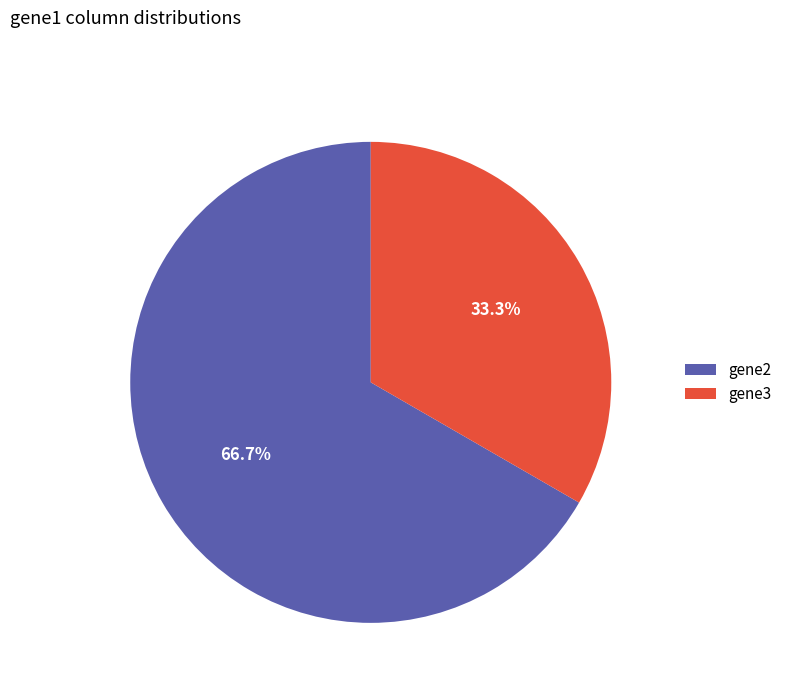

To the nearest percent, what portion does gene2 represent?

67%